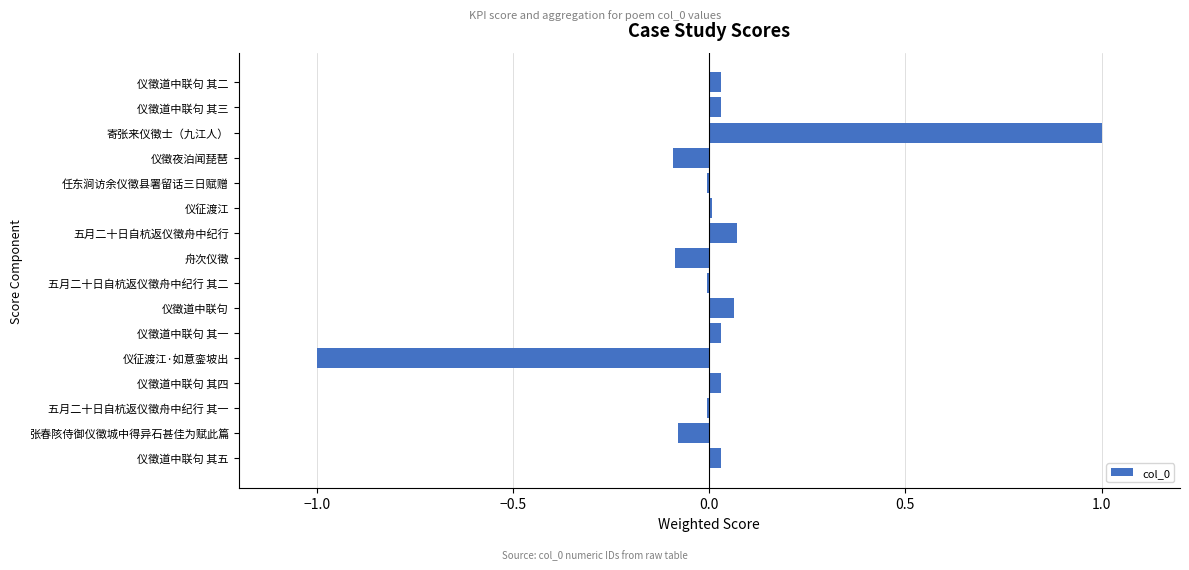

How many categories are shown in the chart?

16